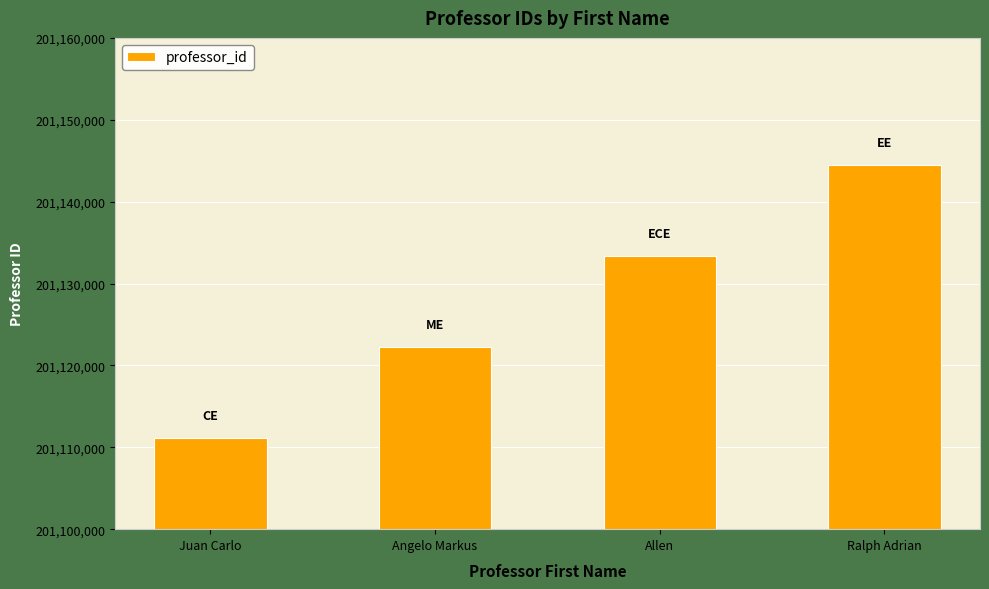

Reading left to right, transcribe all the data shown in this chart.

Juan Carlo=201111111	Angelo Markus=201122222	Allen=201133333	Ralph Adrian=201144444